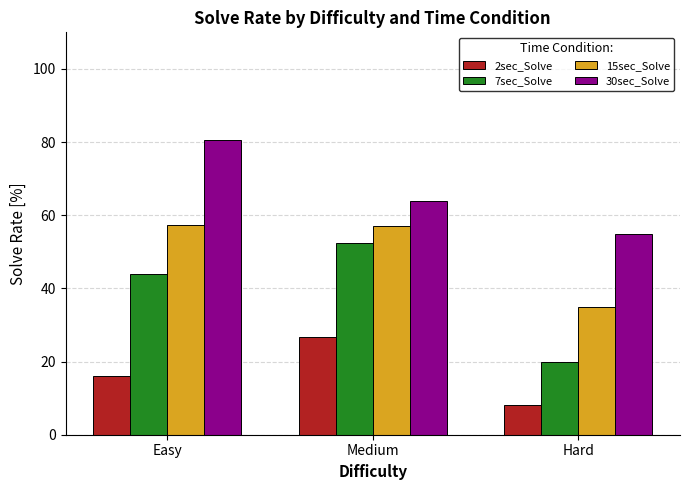

How many bars are there in total?

12